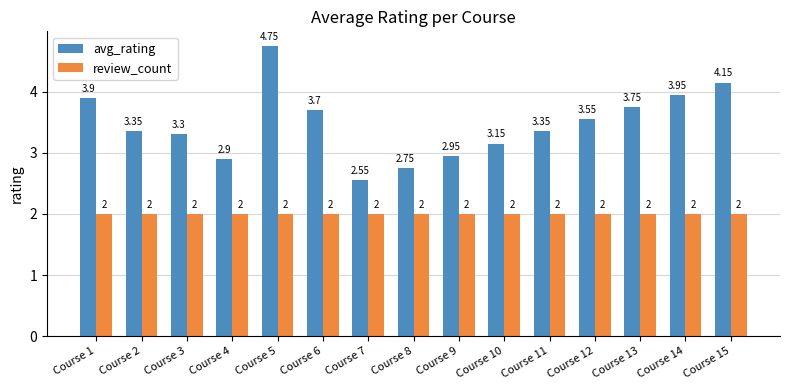

Which series has the widest spread of values?

avg_rating